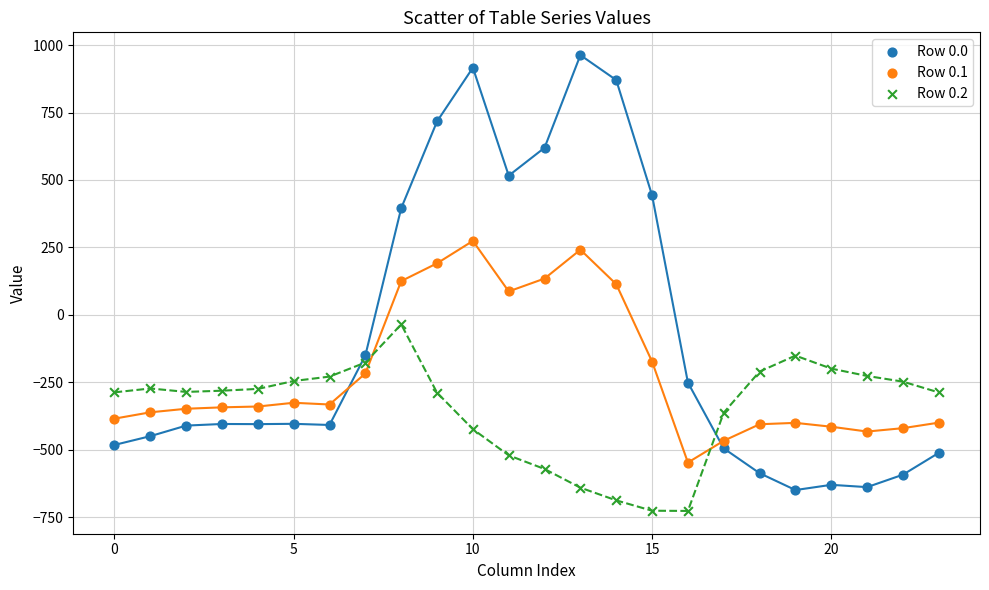

Which series has the widest spread of Y values?

Row 0.0